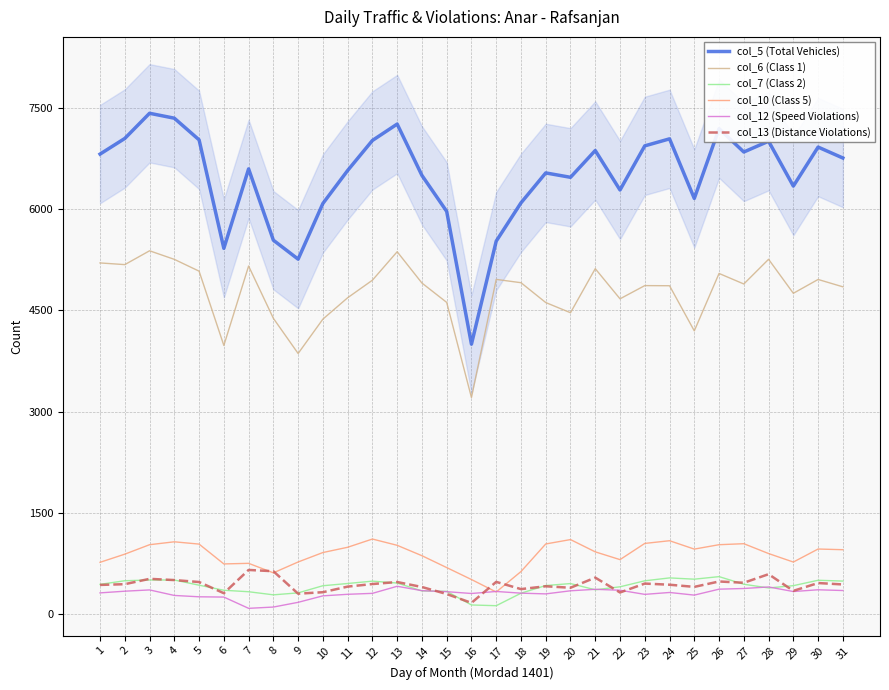

True or false: col_5 (Total Vehicles) and col_7 (Class 2) cross at least once.

False